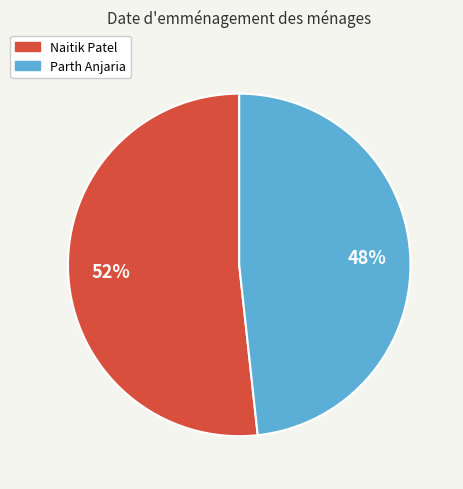

What percentage is the Naitik Patel slice, to the nearest percent?

52%